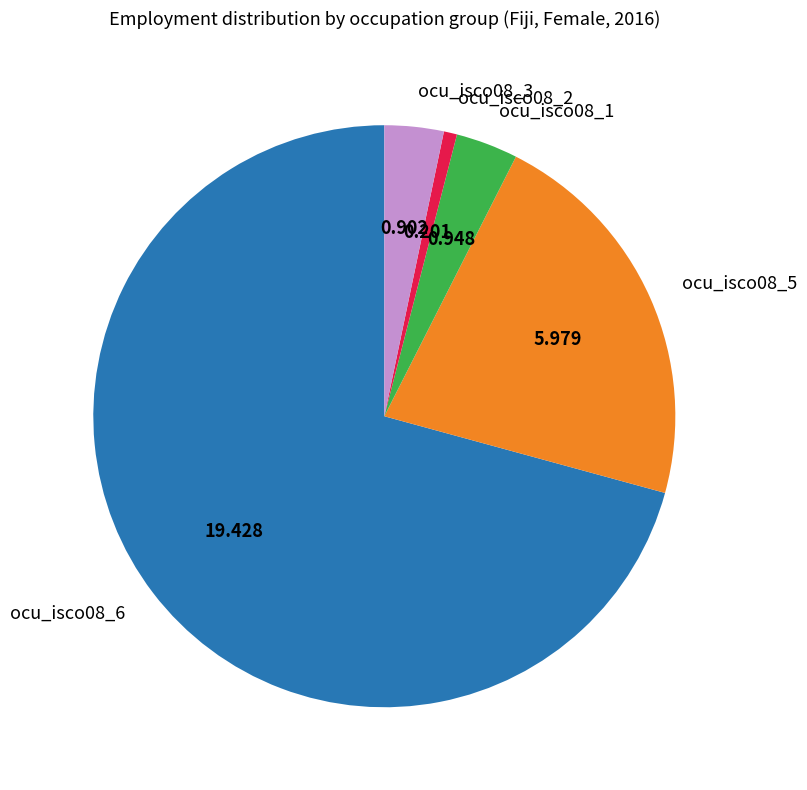

How many segments does this pie chart have?

5